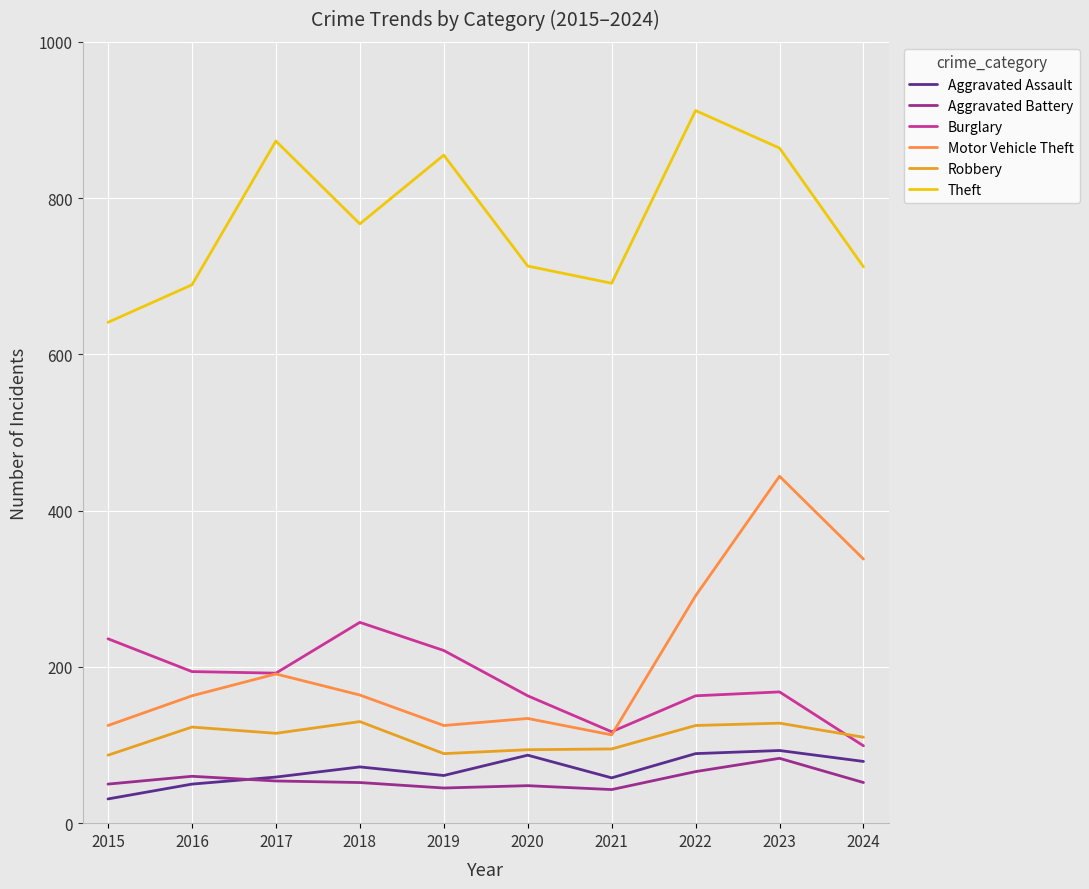

Read the Burglary value at 2024, to the nearest 5.

100